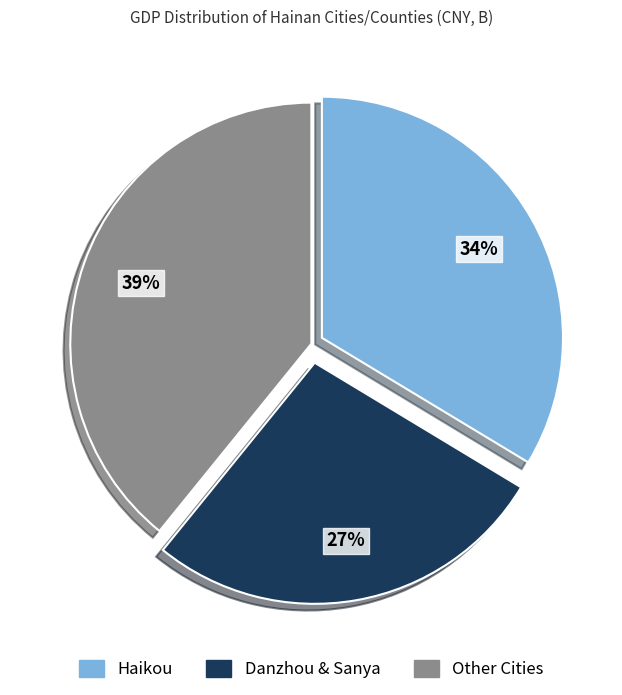

Does any single category account for the majority?

No